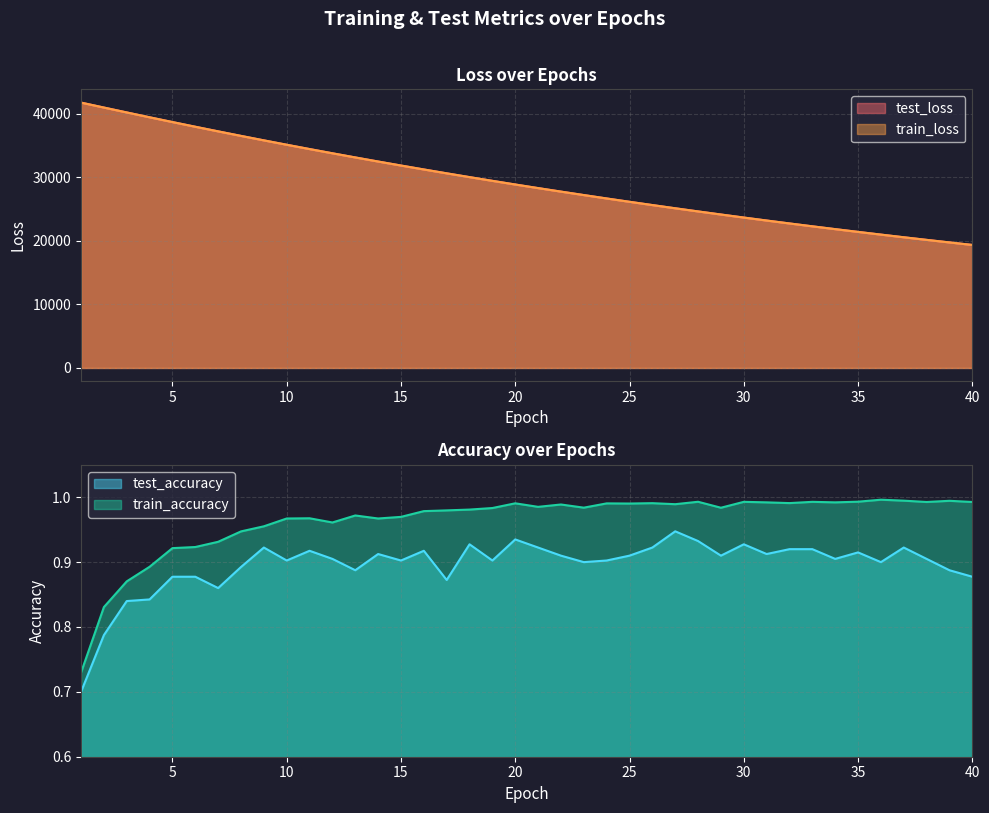

At which category does the chart reach its peak across all series?

1